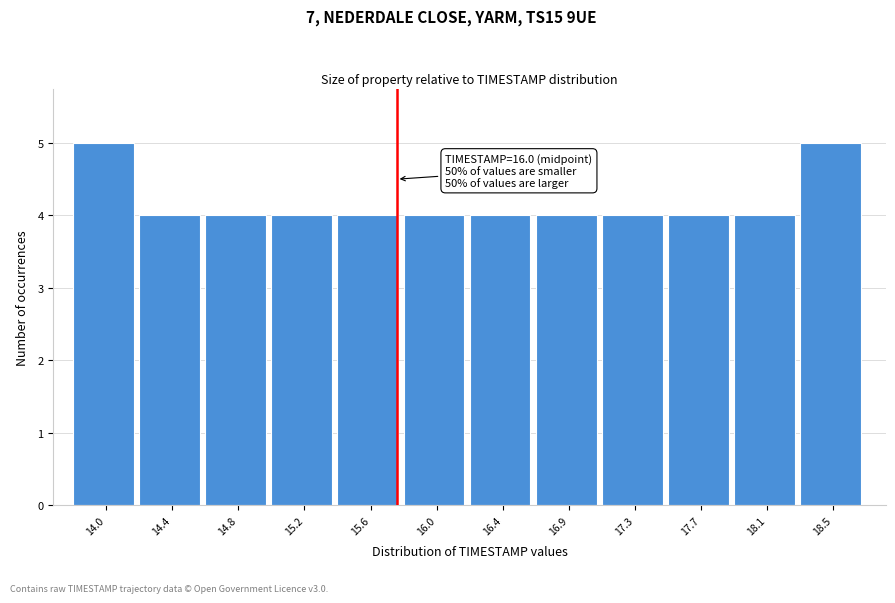

Reading left to right, extract all data points from this chart.

5	4	4	4	4	4	4	4	4	4	4	5